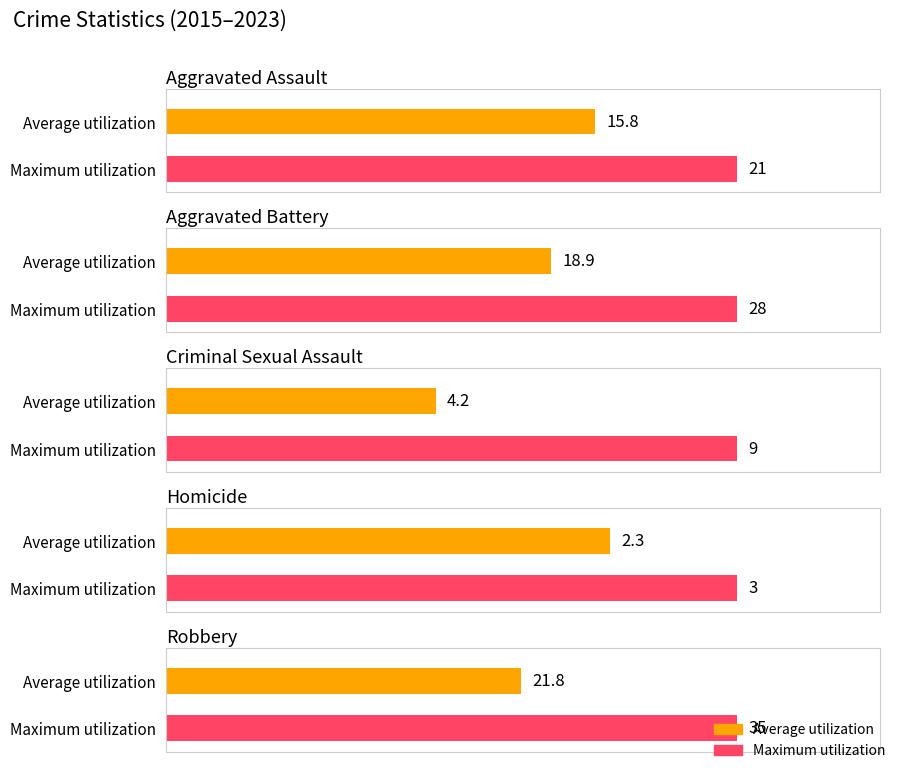

The value of Total at 2015 is 25. True or false?

False